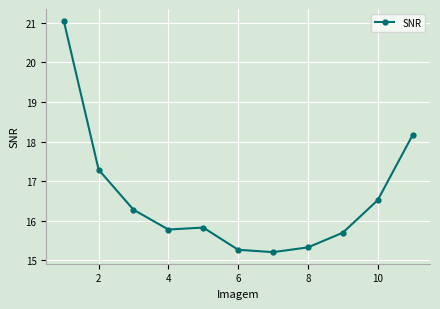

Does the chart display data point markers on the line(s)?

Yes